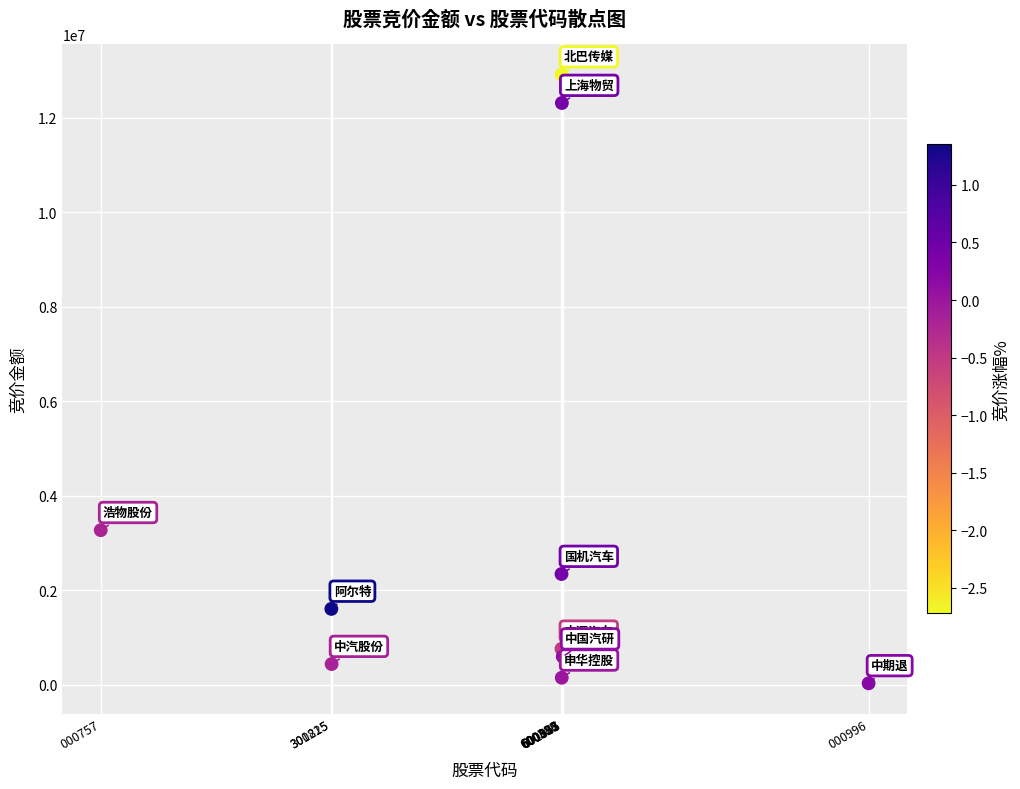

What Y value in the scatter plot is closest to 6472680?

3272310